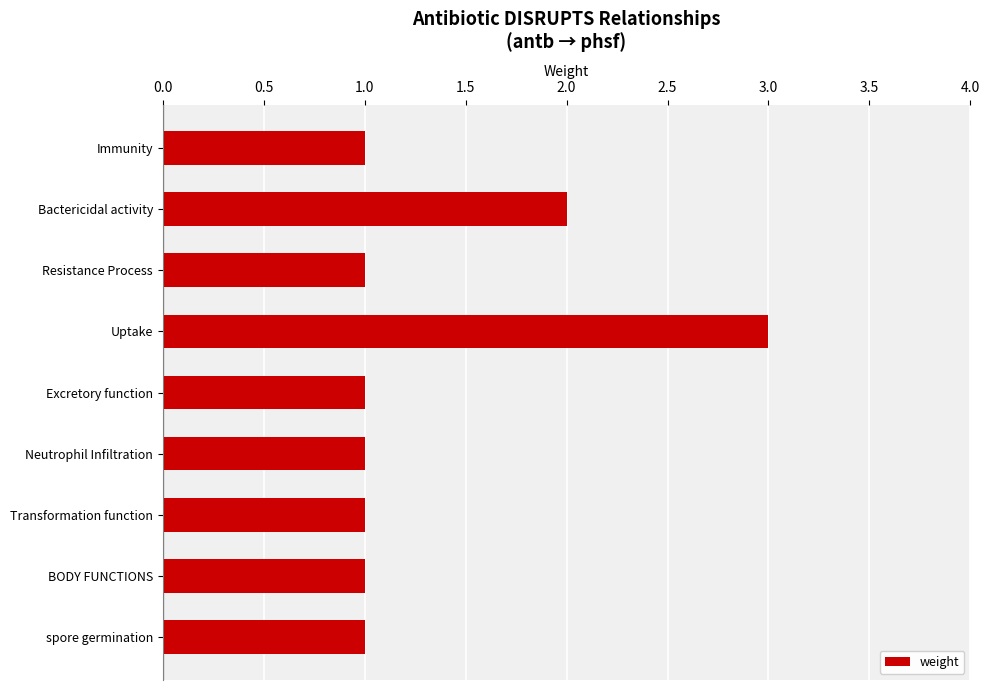

What position from the top is Excretory function?

5